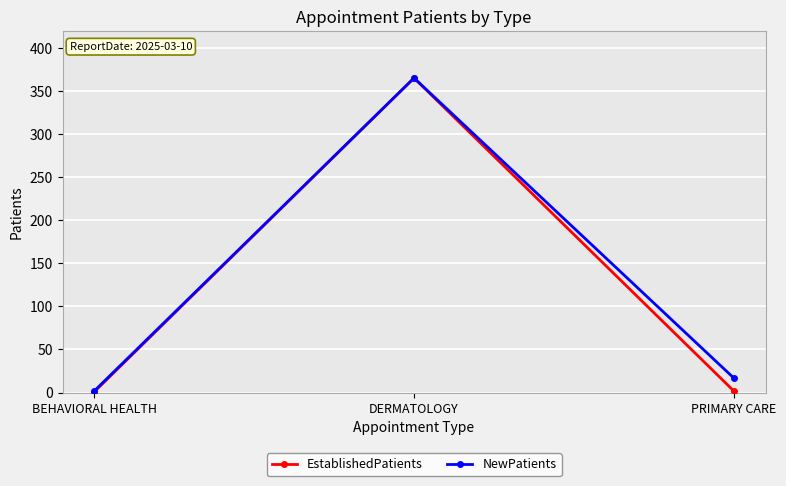

What is the total value across all series at DERMATOLOGY?

730